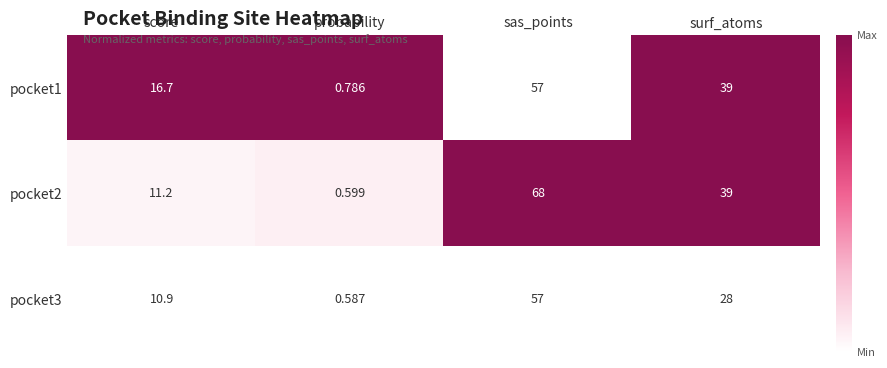

Is the value of pocket2 at sas_points greater than the value of pocket1 at score?

Yes